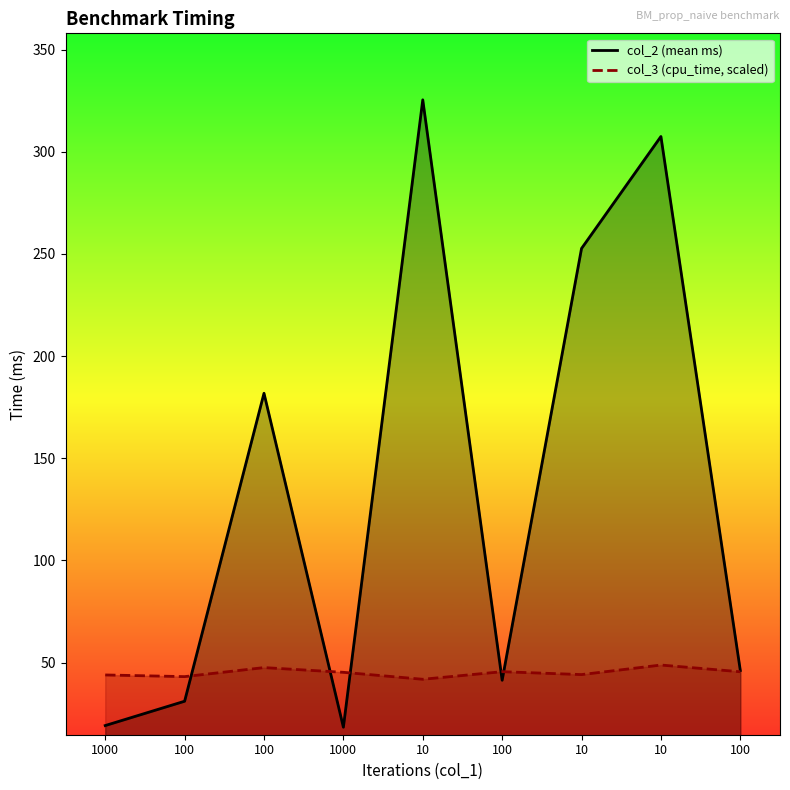

Which label corresponds to the largest value in the chart?

10